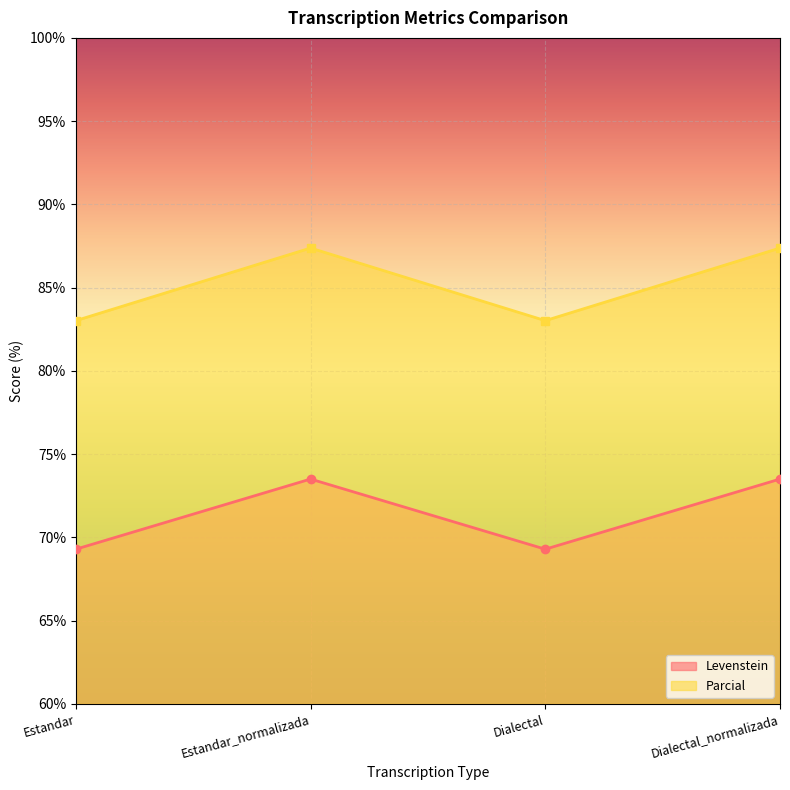

Between Estandar_normalizada and Dialectal_normalizada, which series saw the biggest shift?

Levenstein